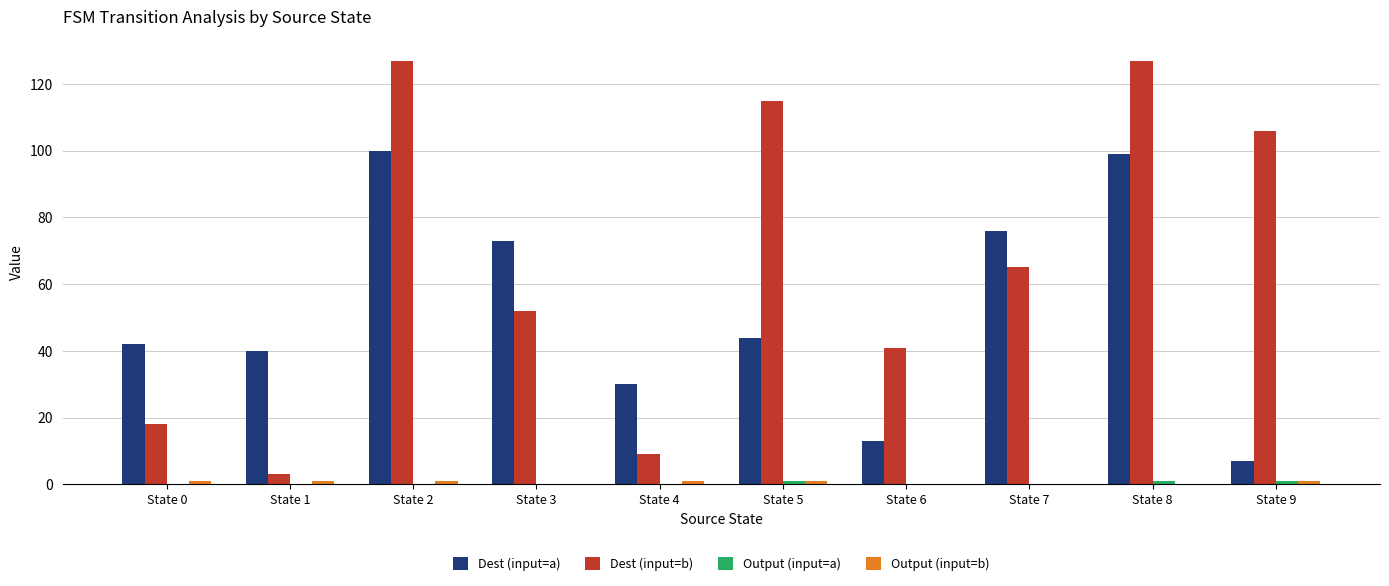

Does the chart contain stacked bars?

No